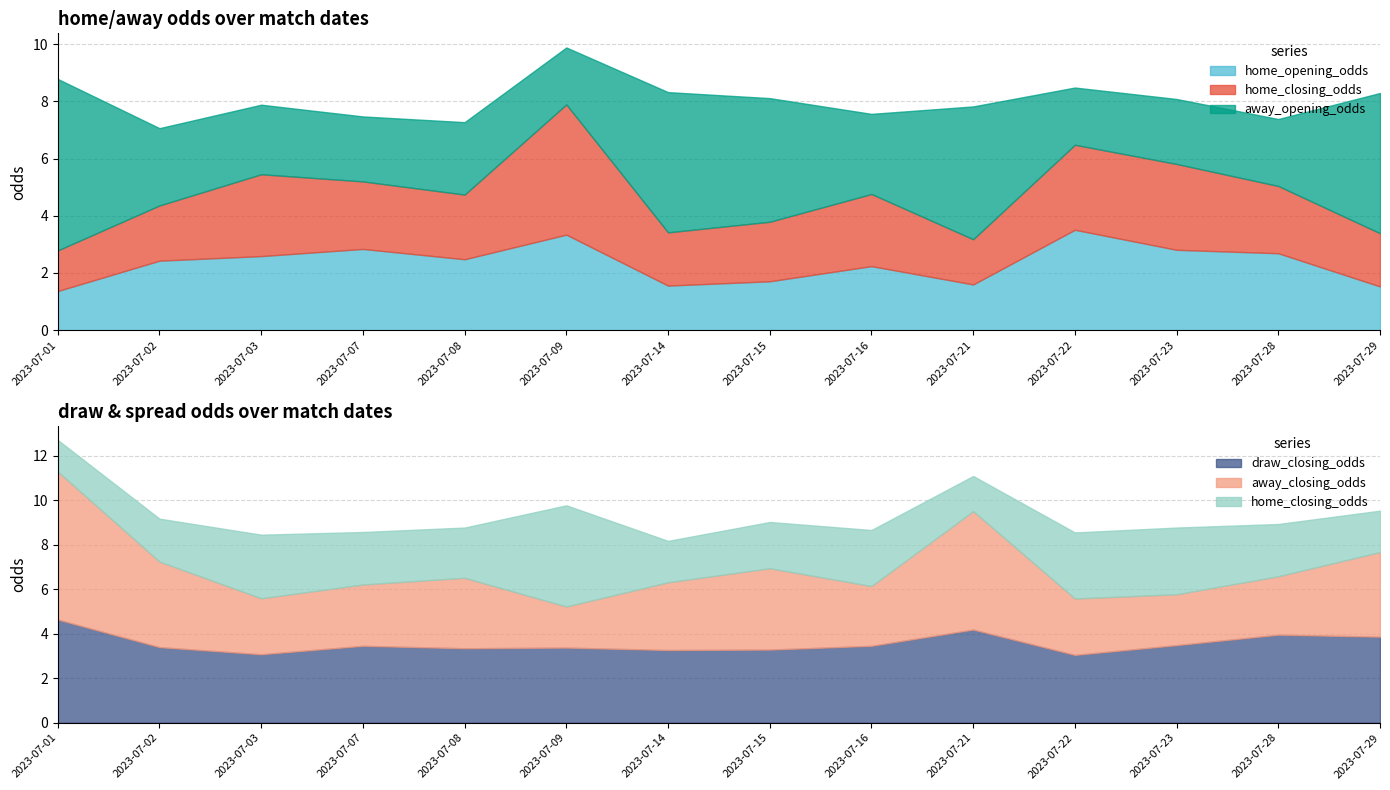

The draw_closing_odds series shows 4.2 at 2023-07-21. True or false?

True